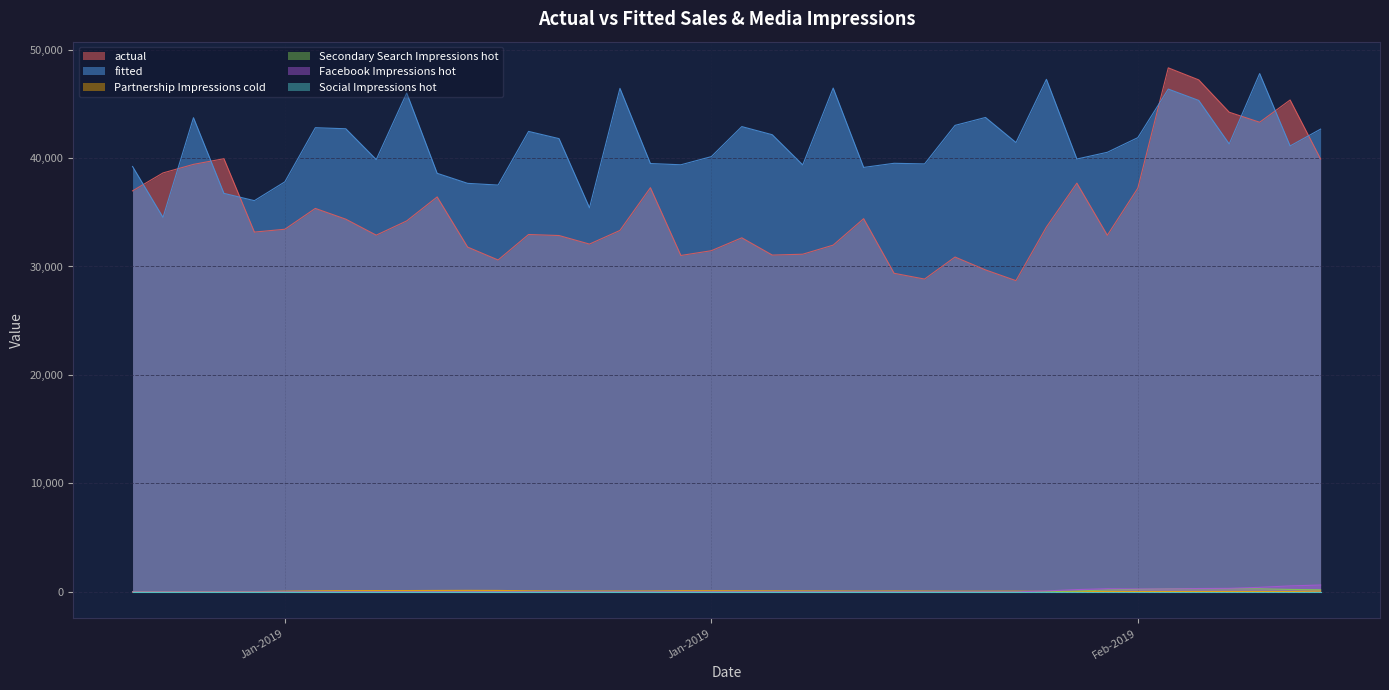

Does the chart have visible grid lines?

Yes